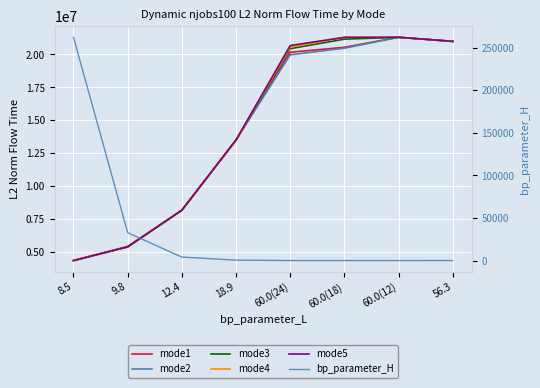

At which label is bp_parameter_H closest to 131078?

9.8